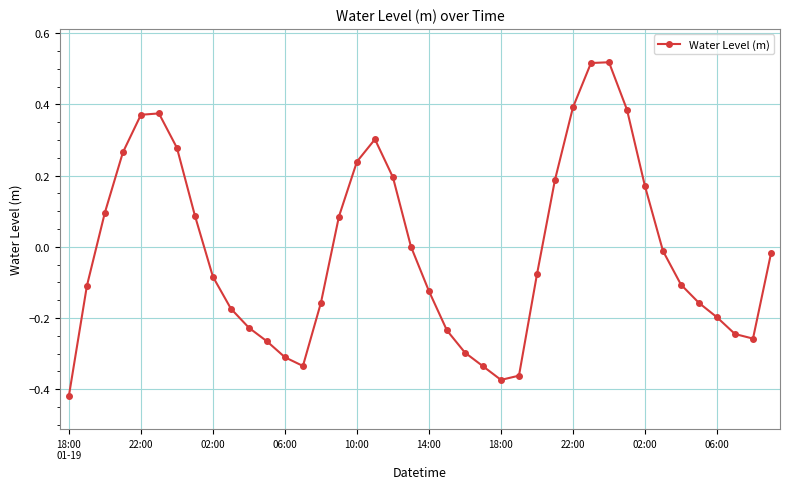

How many points are lower than both their immediate neighbors (excluding endpoints)?

3